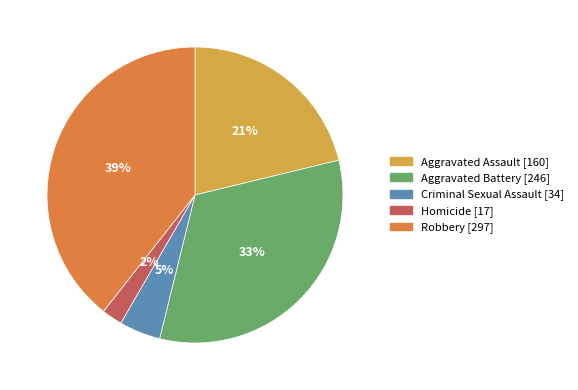

To the nearest percent, what is the difference between the Homicide and Aggravated Assault slice percentages?

19%